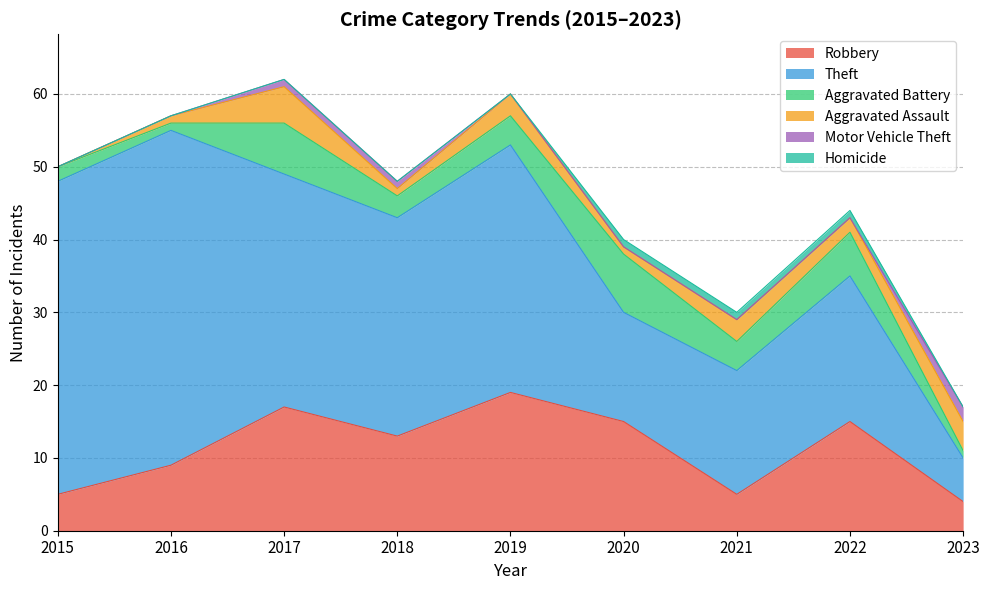

At how many categories does at least one series exceed 12?

8